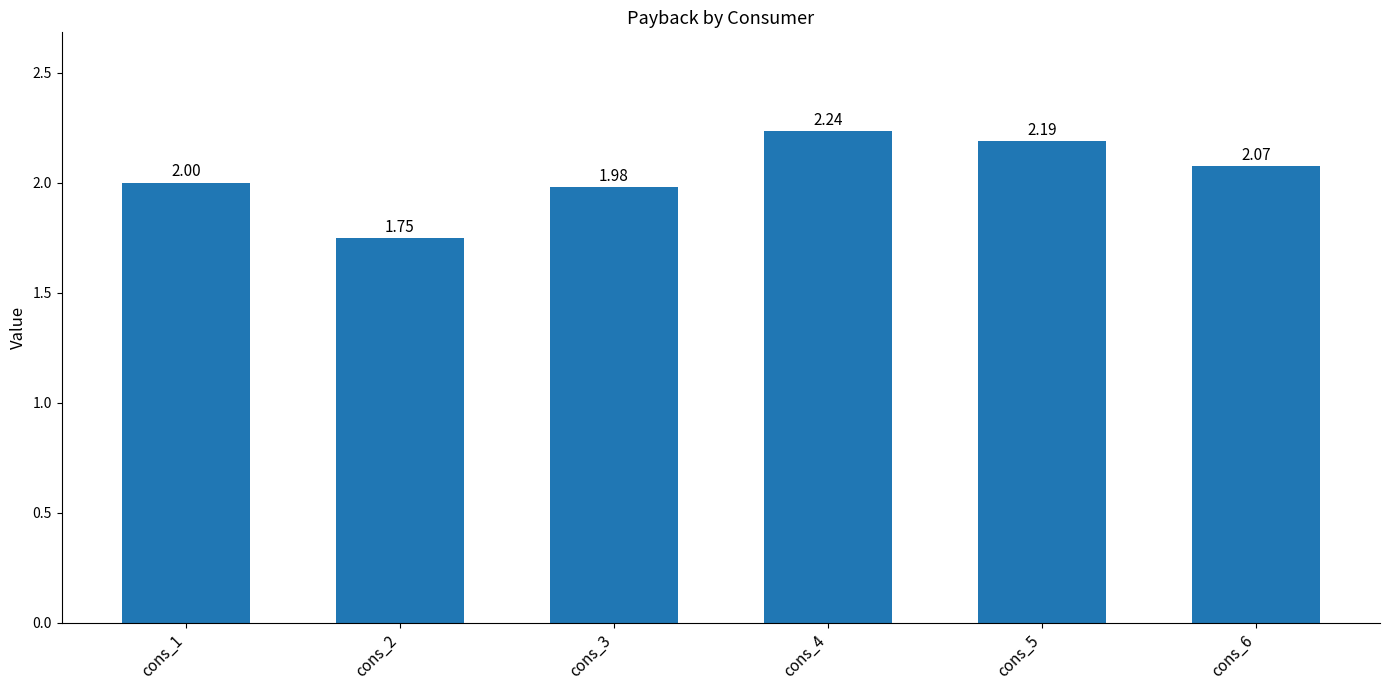

Are the bars grouped side by side (vs. stacked)?

No